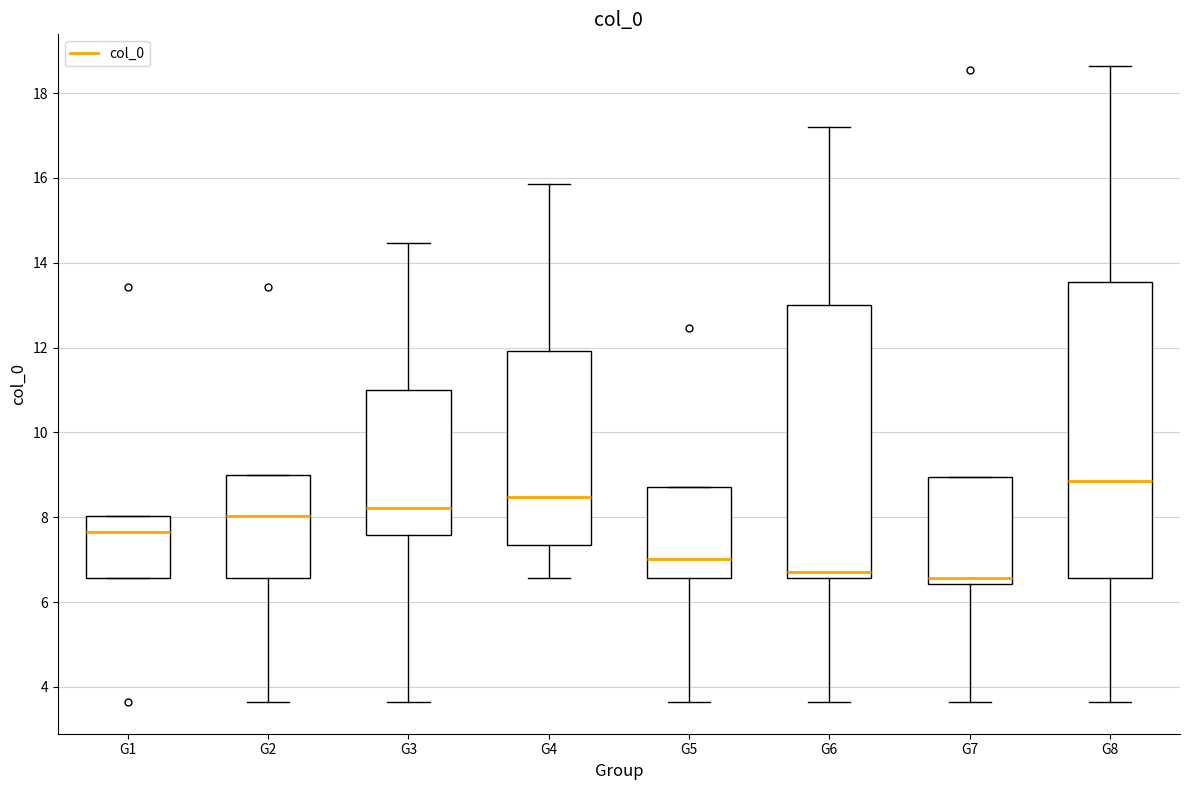

Where is the upper edge of the box for G5 on the y-axis? The values are not printed on the chart, so give them approximately, as read against the axis.

8.8